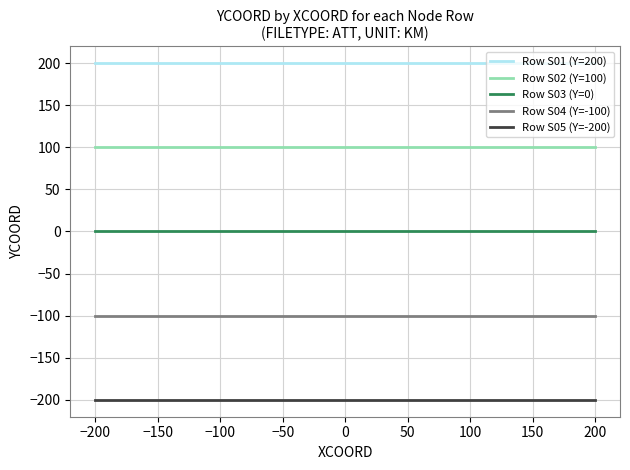

True or false: Row S05 (Y=-200) and Row S01 (Y=200) intersect in this chart.

False